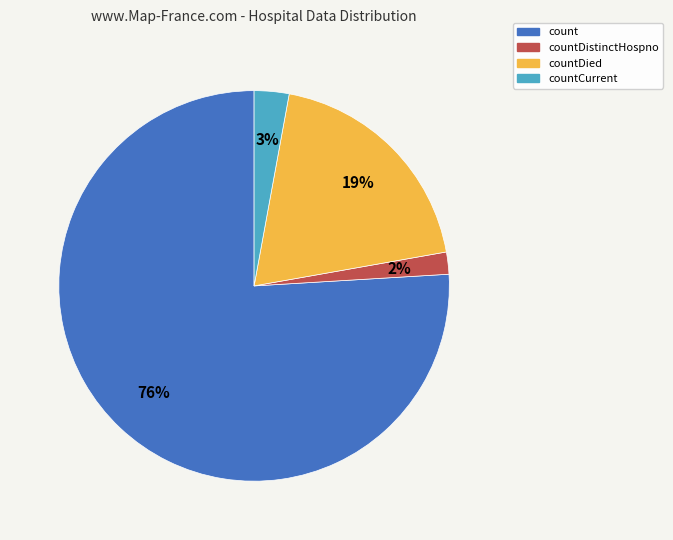

Which category accounts for the majority?

count